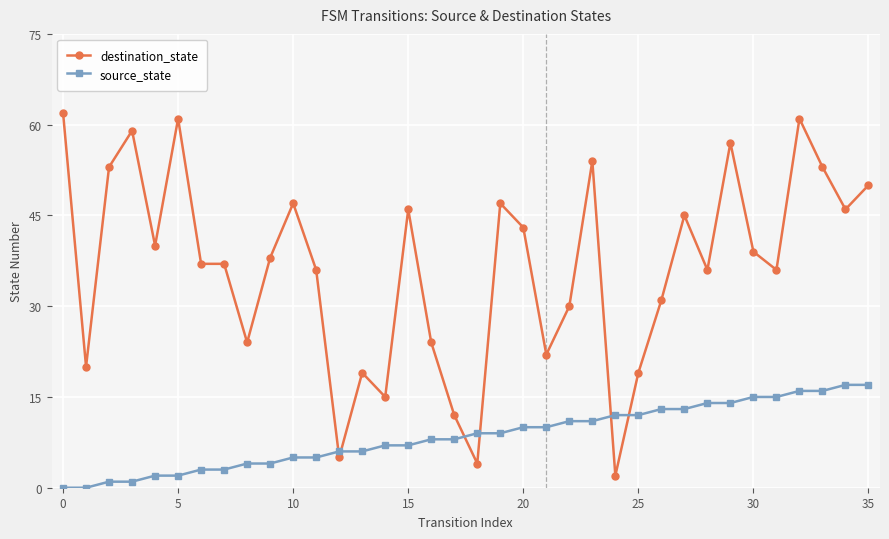

Reading left to right, list all the values displayed in this chart.

destination_state: 62	20	53	59	40	61	37	37	24	38	47	36	5	19	15	46	24	12	4	47	43	22	30	54	2	19	31	45	36	57	39	36	61	53	46	50
source_state: 0	0	1	1	2	2	3	3	4	4	5	5	6	6	7	7	8	8	9	9	10	10	11	11	12	12	13	13	14	14	15	15	16	16	17	17